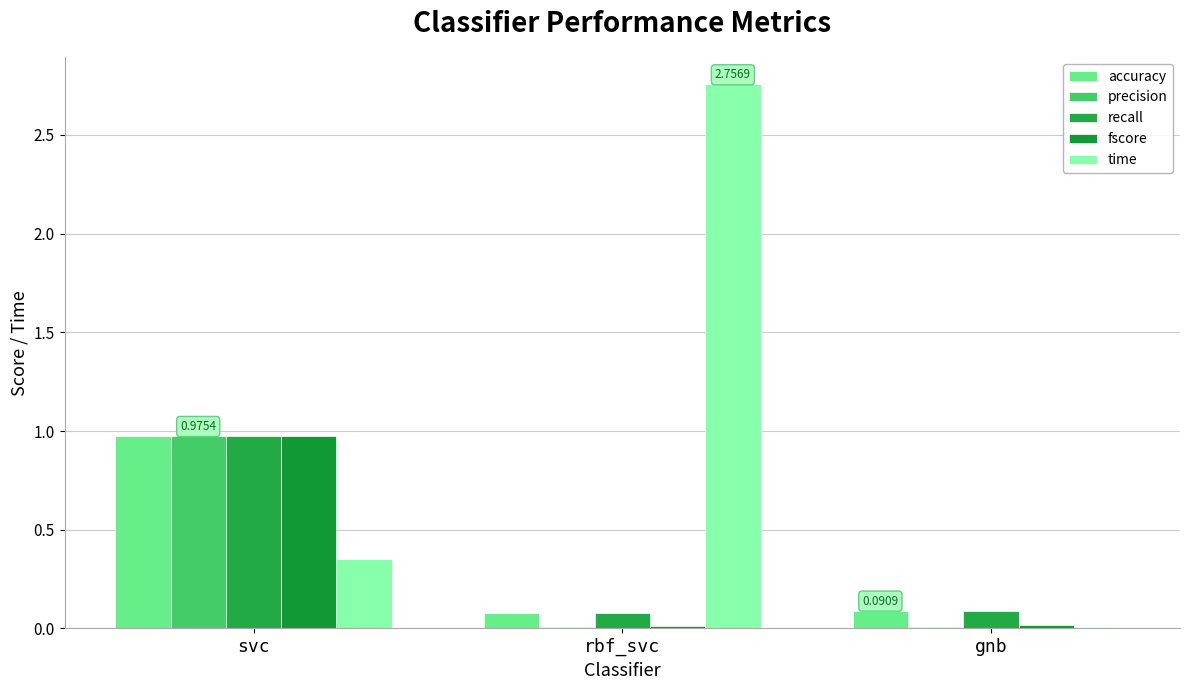

What are all the series names shown in the legend?

accuracy, precision, recall, fscore, time